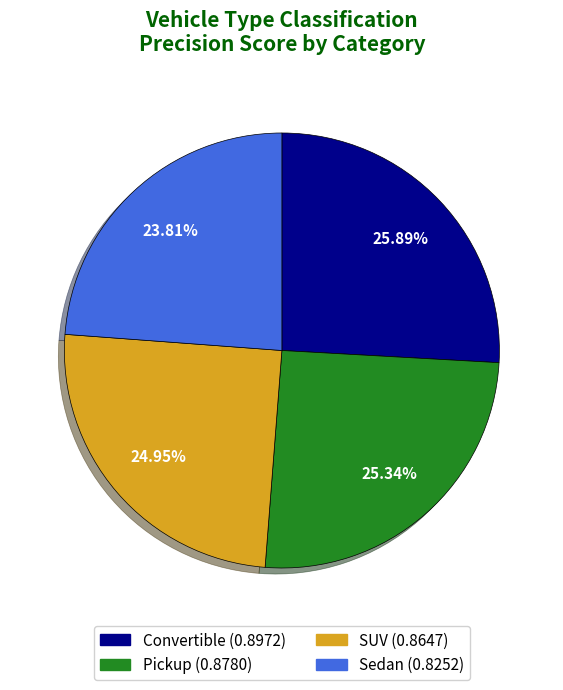

Count the number of slices in the pie.

4